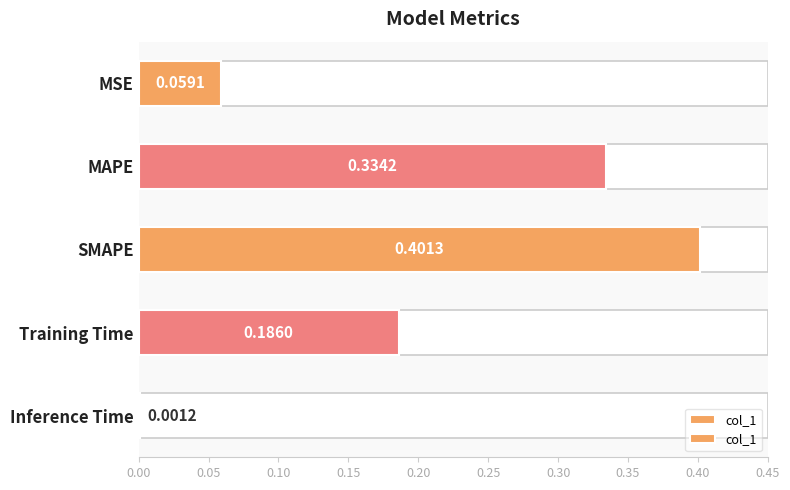

Are the bars horizontal?

Yes